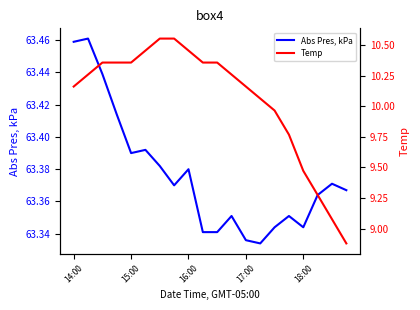

Rank the series by their maximum value, from highest to lowest.

Abs Pres, kPa, Temp